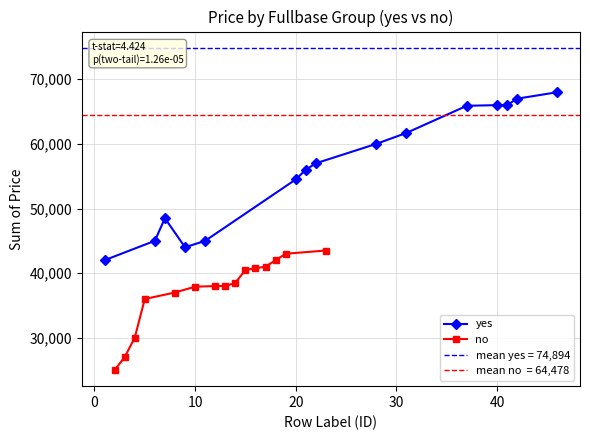

What is the highest value of the no series?

43500